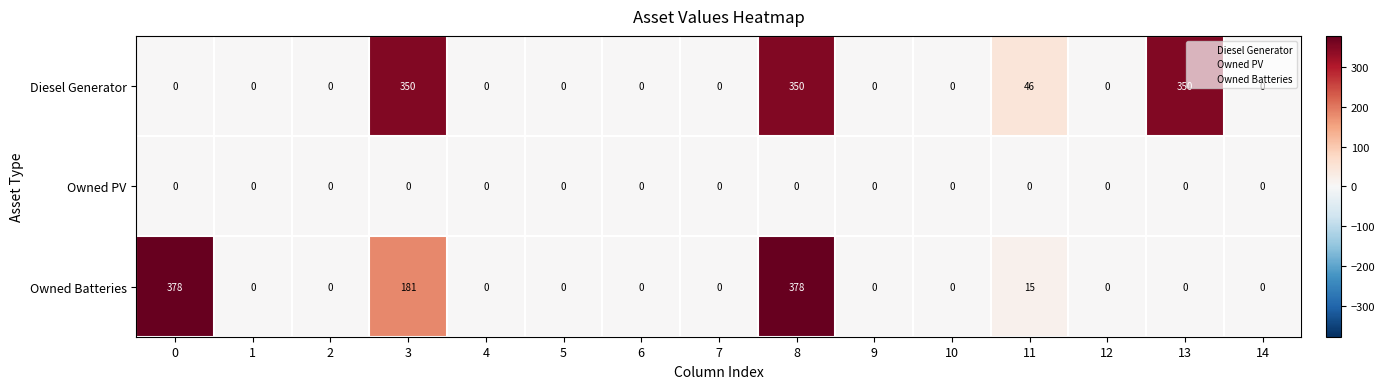

Which series has the largest range (max minus min)?

Owned Batteries